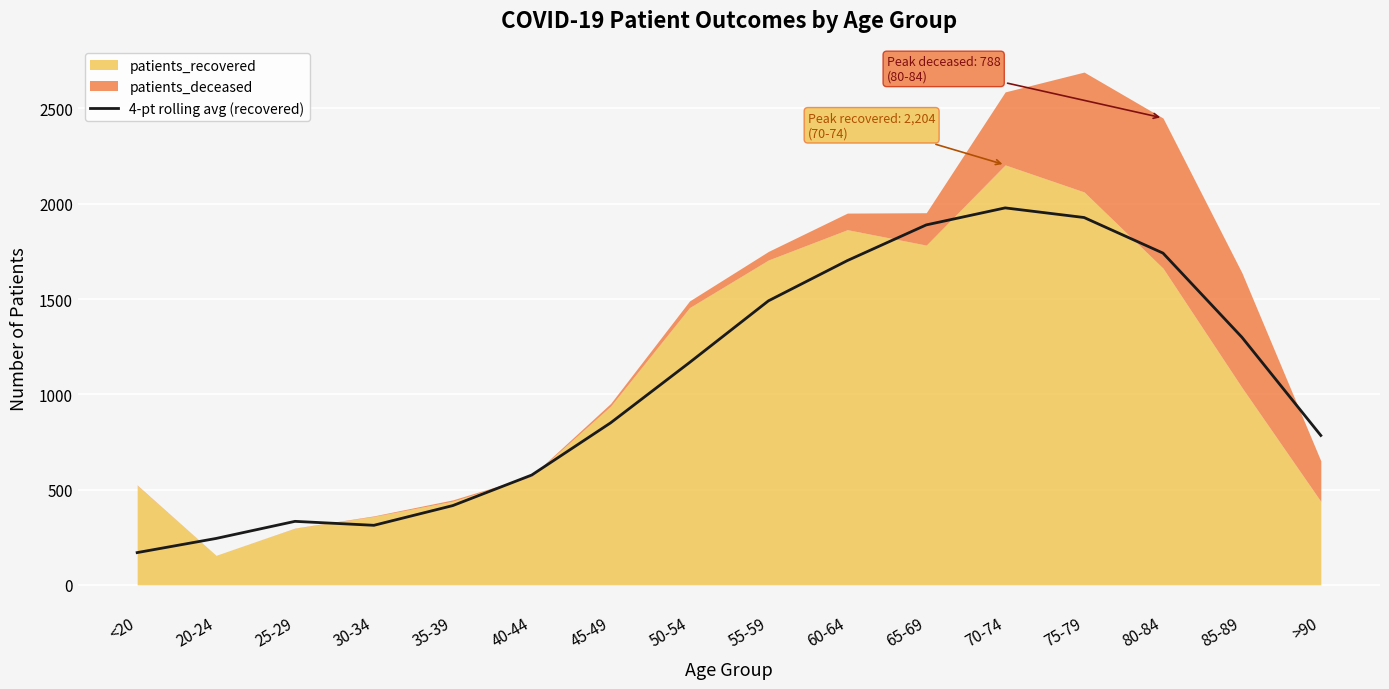

The value of 4-pt rolling avg (recovered) at 40-44 is 576.2. True or false?

True